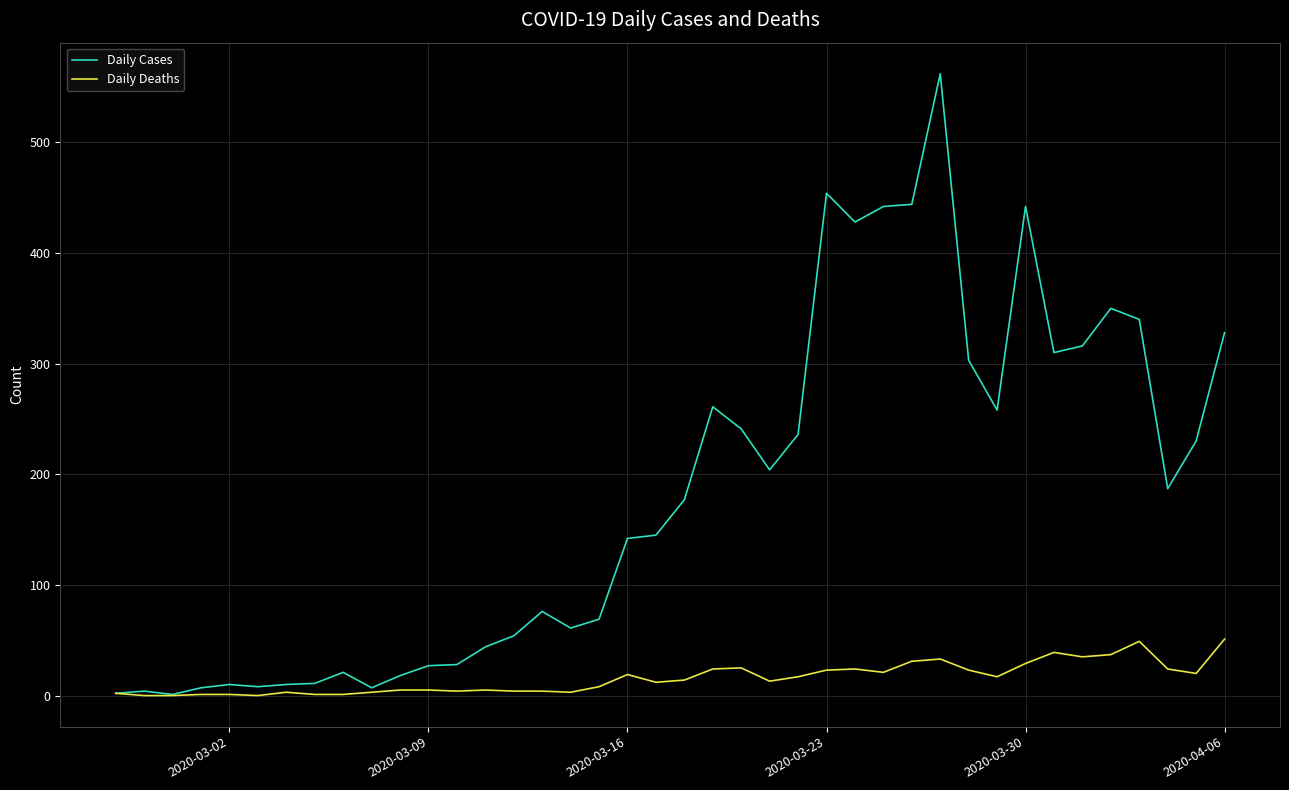

List the series in order of their peak value, lowest first.

Daily Deaths, Daily Cases